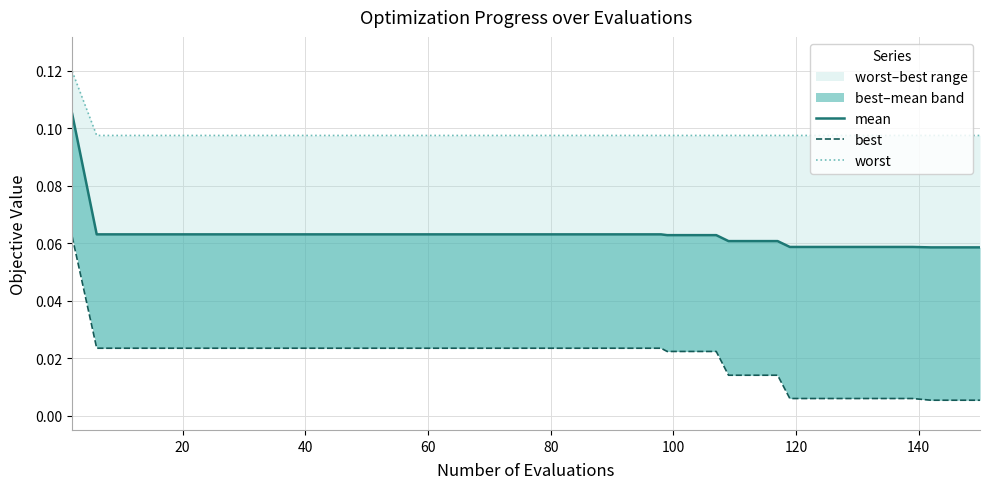

What is the highest value of the mean series?

0.1